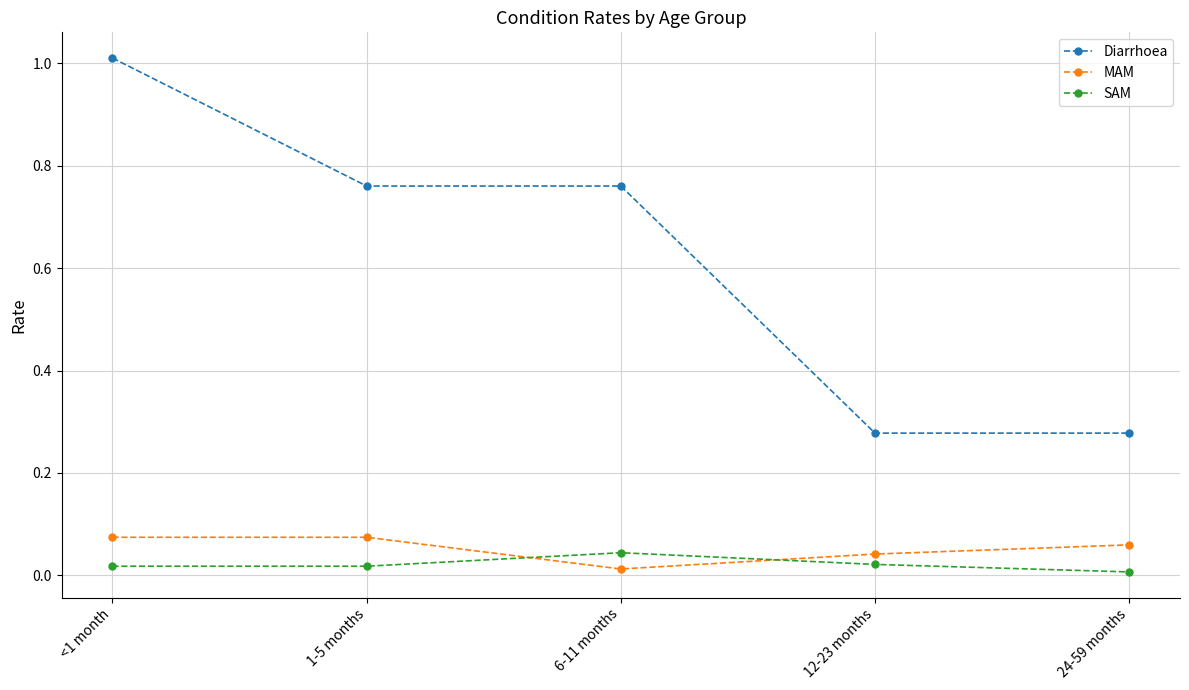

How many series are shown in this chart?

3